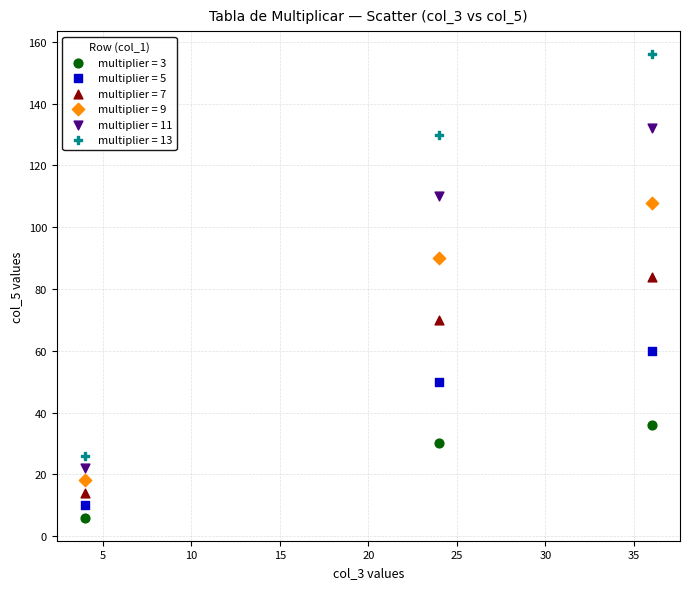

What are all the series names shown in the legend?

multiplier = 3, multiplier = 5, multiplier = 7, multiplier = 9, multiplier = 11, multiplier = 13